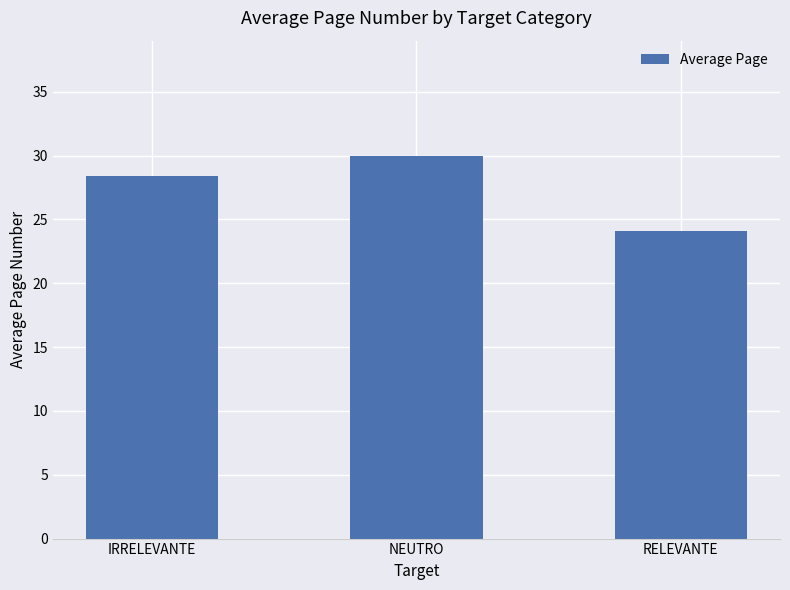

How many distinct data groups are displayed?

1